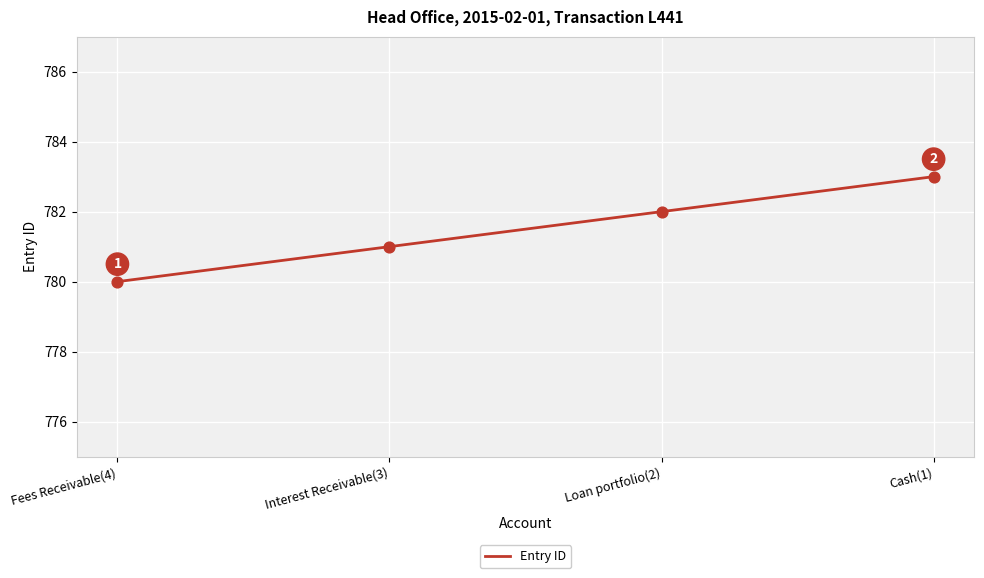

What is the change in value from Fees Receivable(4) to Cash(1)?

+3